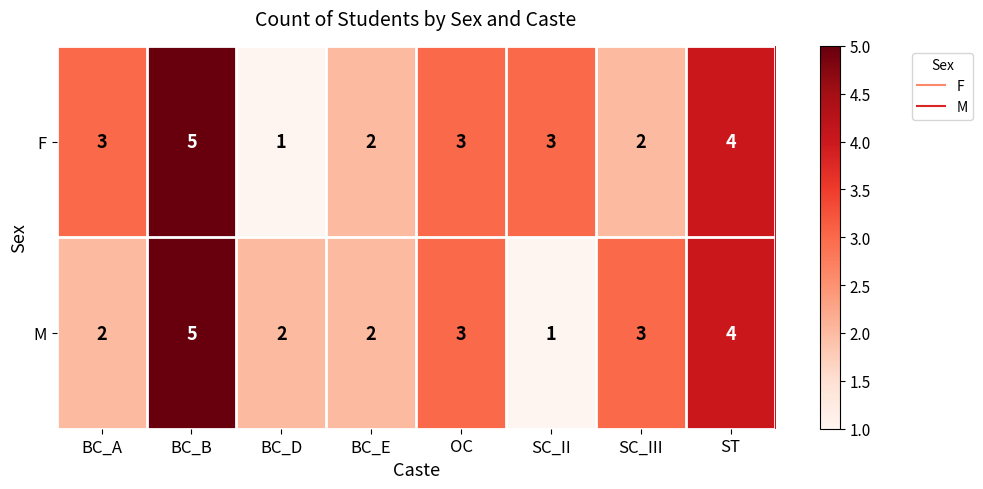

At SC_III, list the series in order from largest to smallest.

M, F